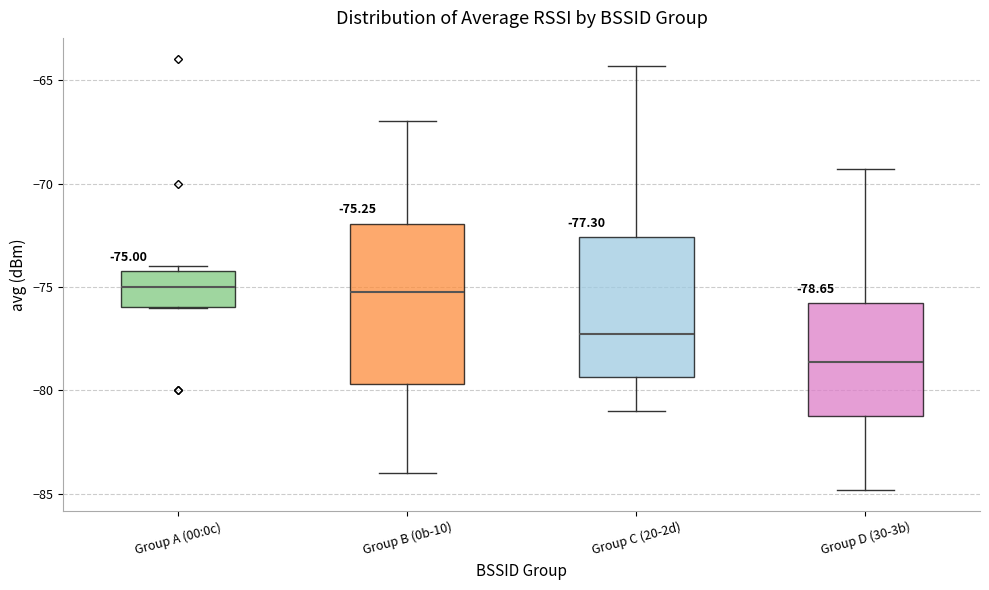

Which box has the lowest median line?

Group D (30-3b)